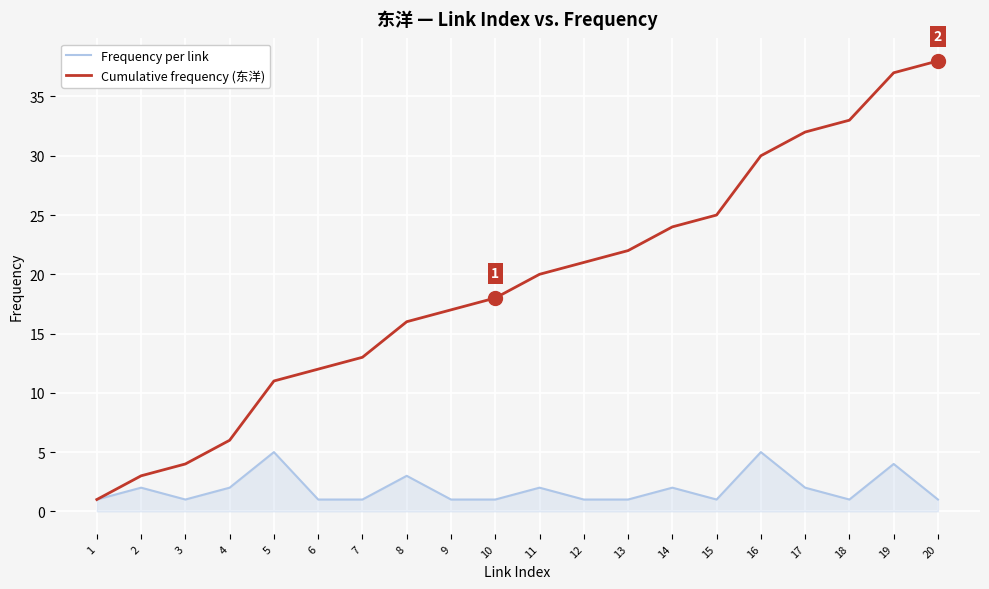

What is the difference between the highest and lowest values at 10?

17